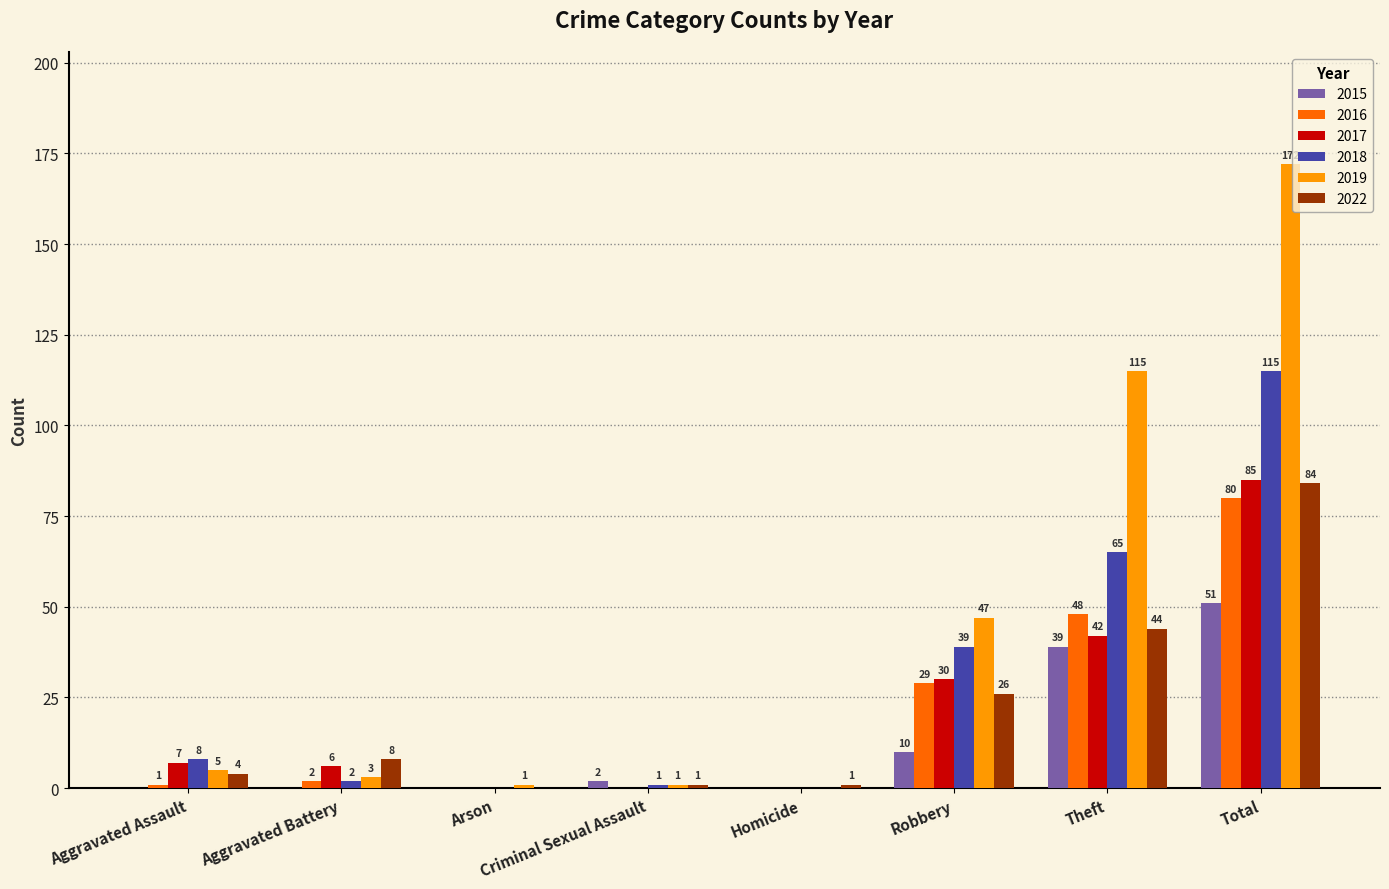

Which series has the largest range (max minus min)?

2019